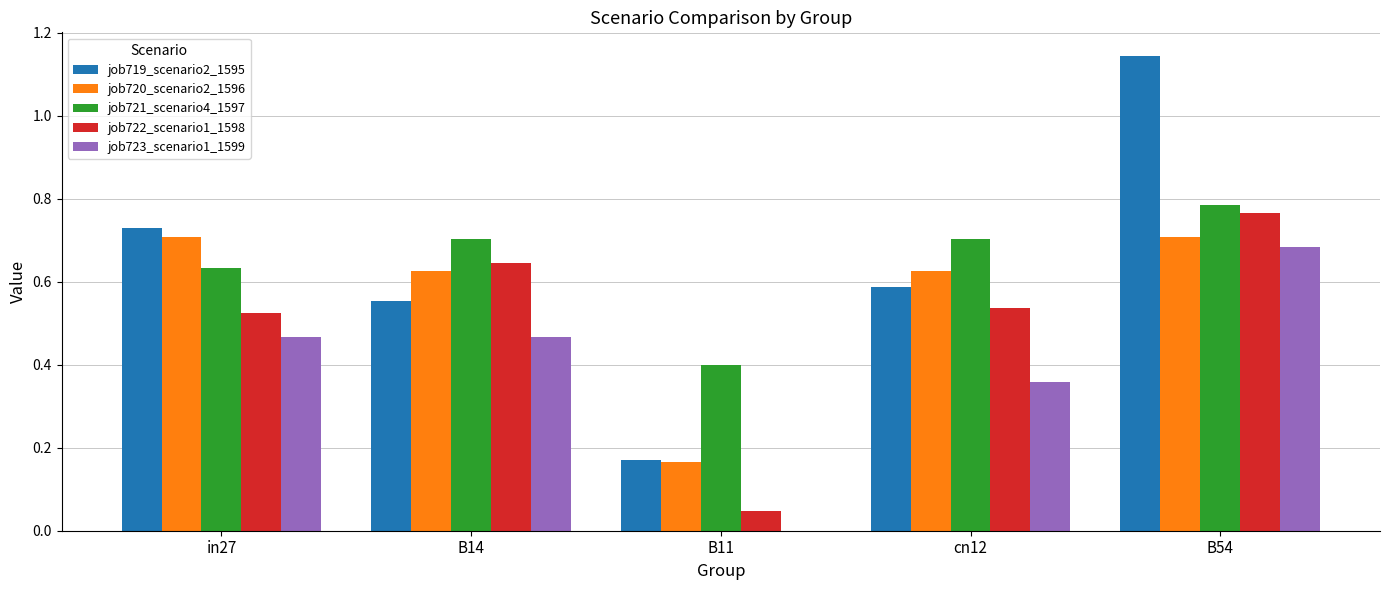

At which category is the sum across all series the highest?

B54